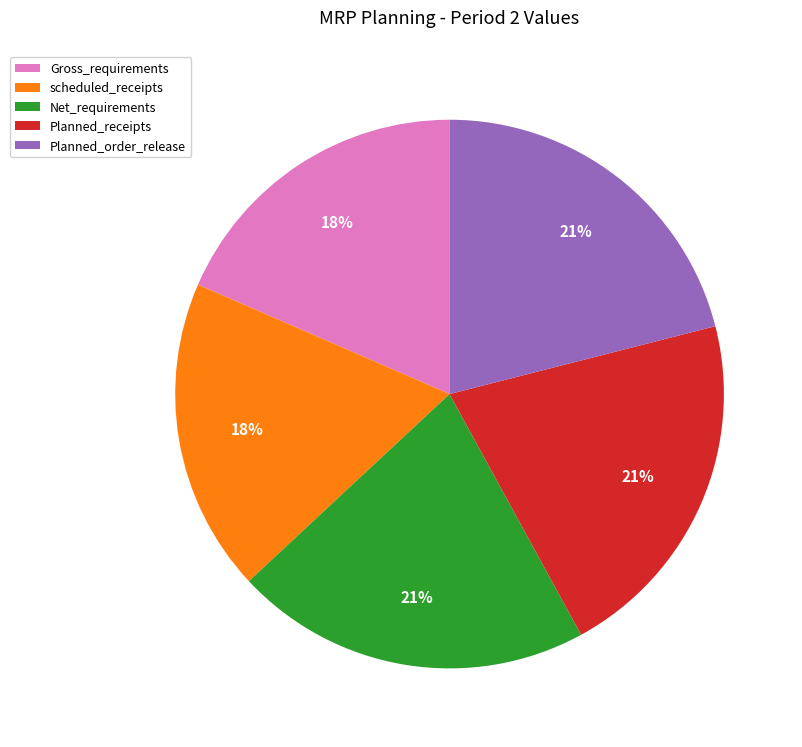

Which has a higher value, Gross_requirements or Planned_order_release?

Planned_order_release